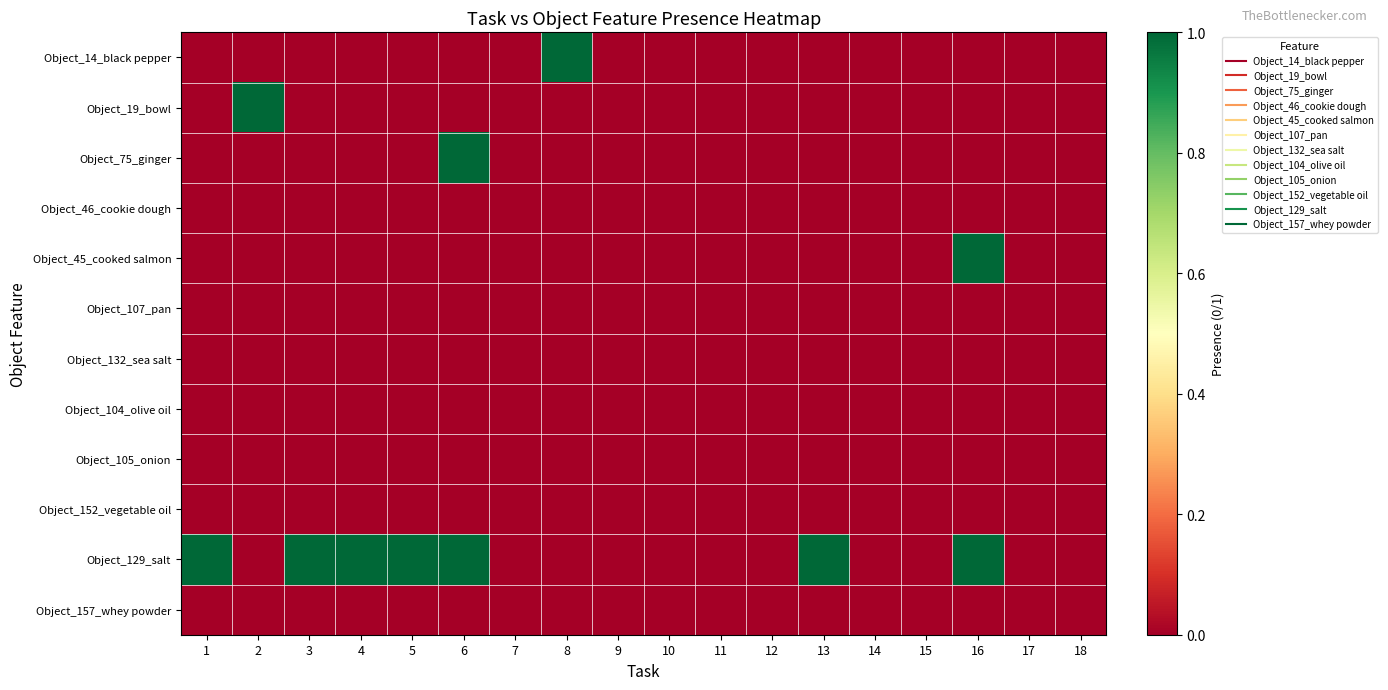

At which category does the chart reach its peak across all series?

8